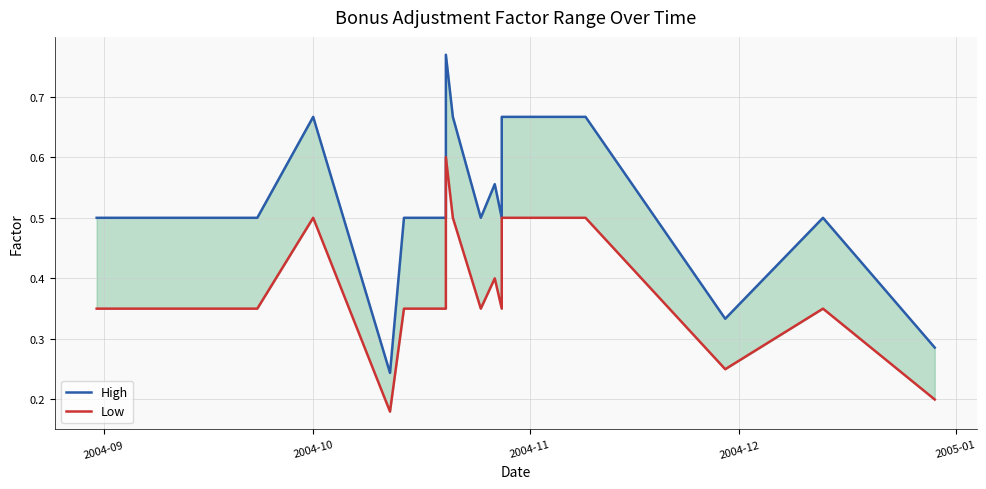

What is the lowest value of the Low series?

0.2